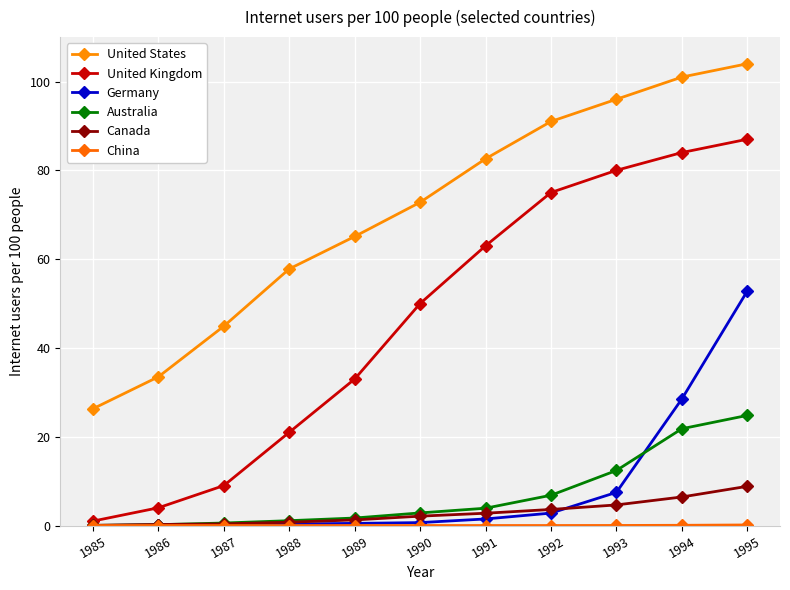

What is the difference between the highest and lowest values at 1985?

26.3